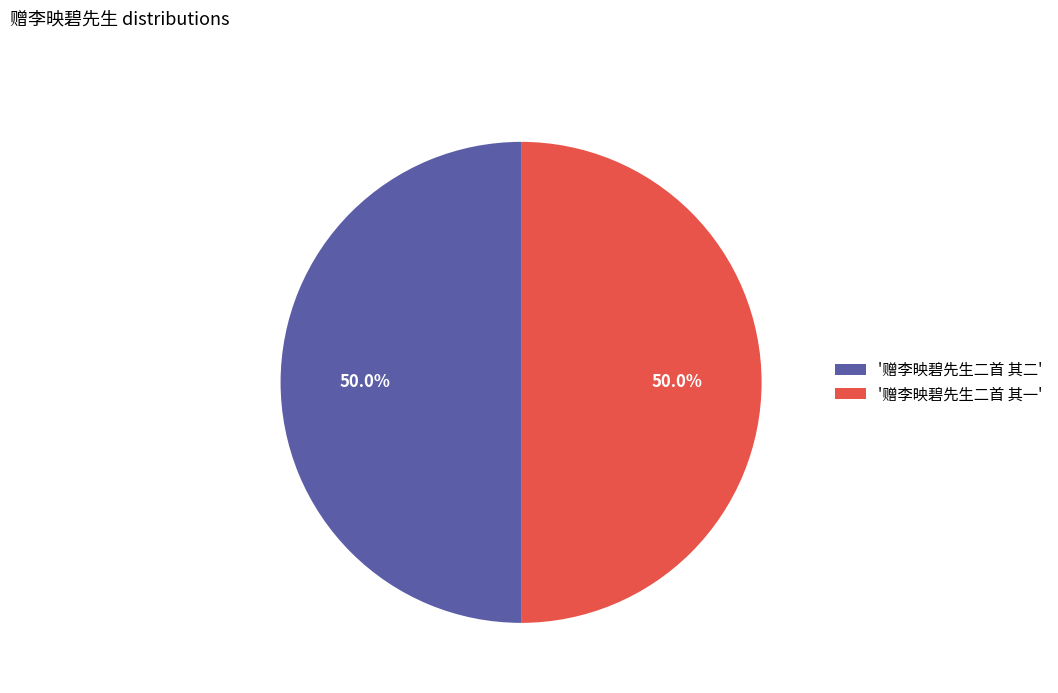

Approximately how many times larger is the value at '赠李映碧先生二首 其一' compared to '赠李映碧先生二首 其二'?

1.0